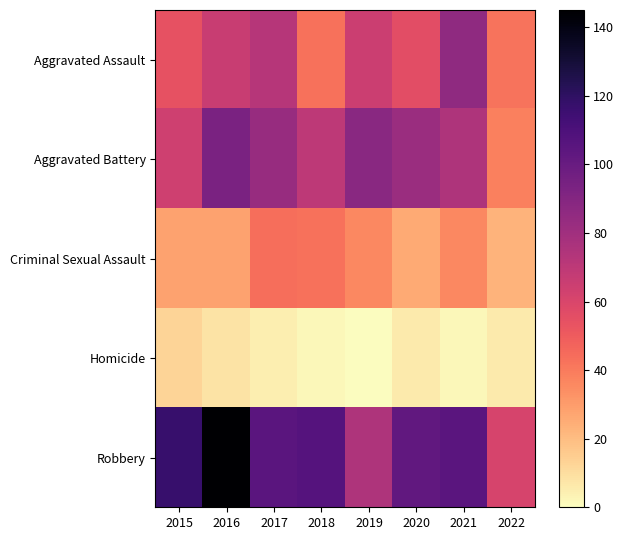

Reading left to right, transcribe all the data shown in this chart.

Aggravated Assault: 2015=54	2016=66	2017=72	2018=43	2019=65	2020=56	2021=86	2022=42
Aggravated Battery: 2015=64	2016=93	2017=83	2018=70	2019=88	2020=82	2021=75	2022=38
Criminal Sexual Assault: 2015=28	2016=28	2017=44	2018=43	2019=36	2020=26	2021=36	2022=23
Homicide: 2015=13	2016=8	2017=5	2018=2	2019=0	2020=6	2021=2	2022=6
Robbery: 2015=117	2016=145	2017=105	2018=107	2019=75	2020=102	2021=105	2022=61